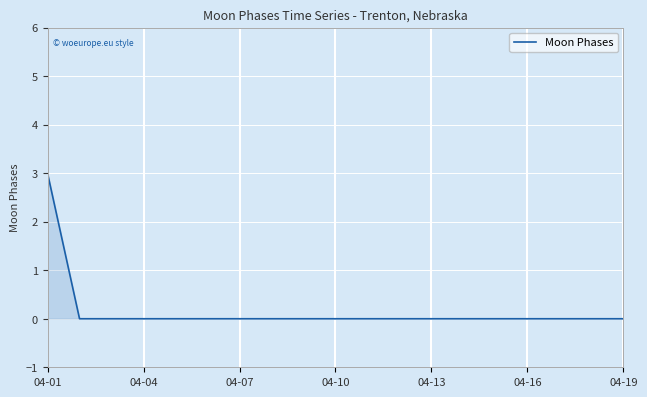

What is the maximum value shown in the chart?

3